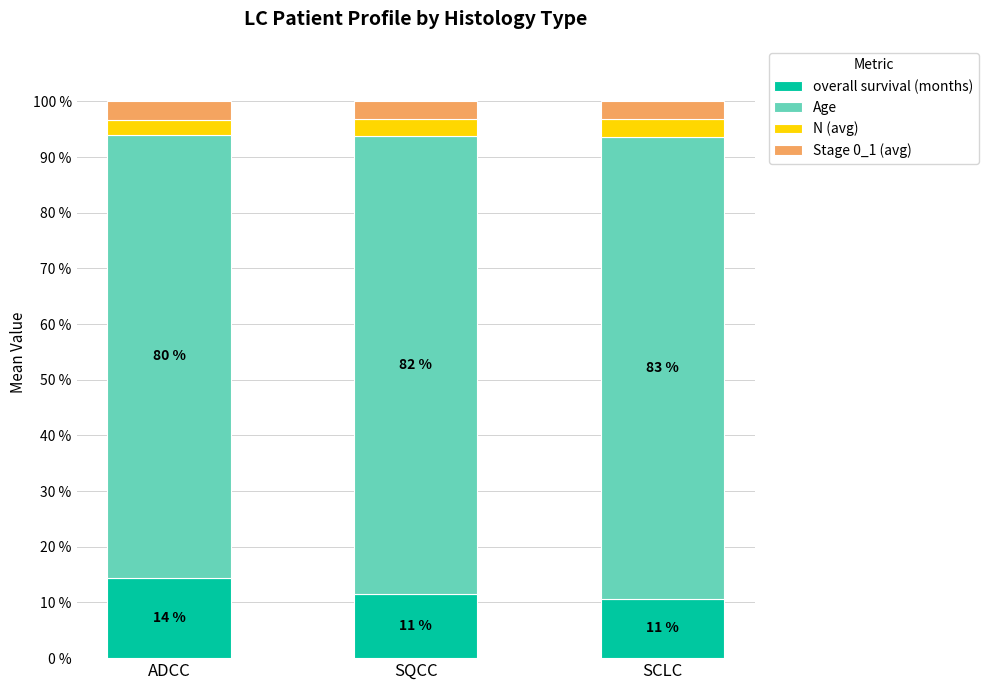

The value of overall survival (months) at SQCC is 11.5. True or false?

True